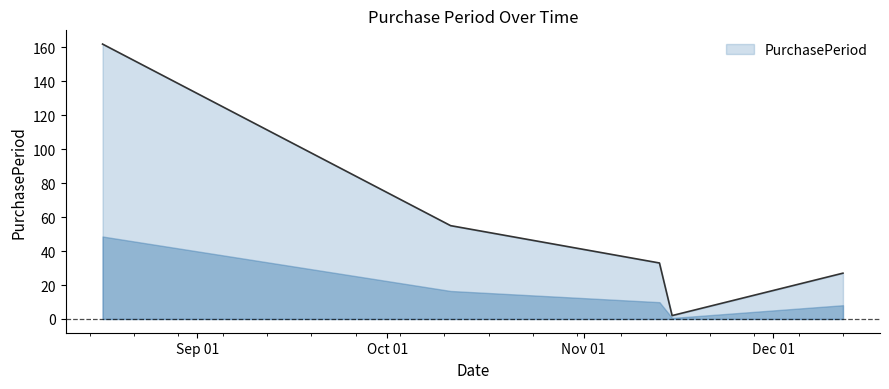

Count the number of categories in the chart.

5